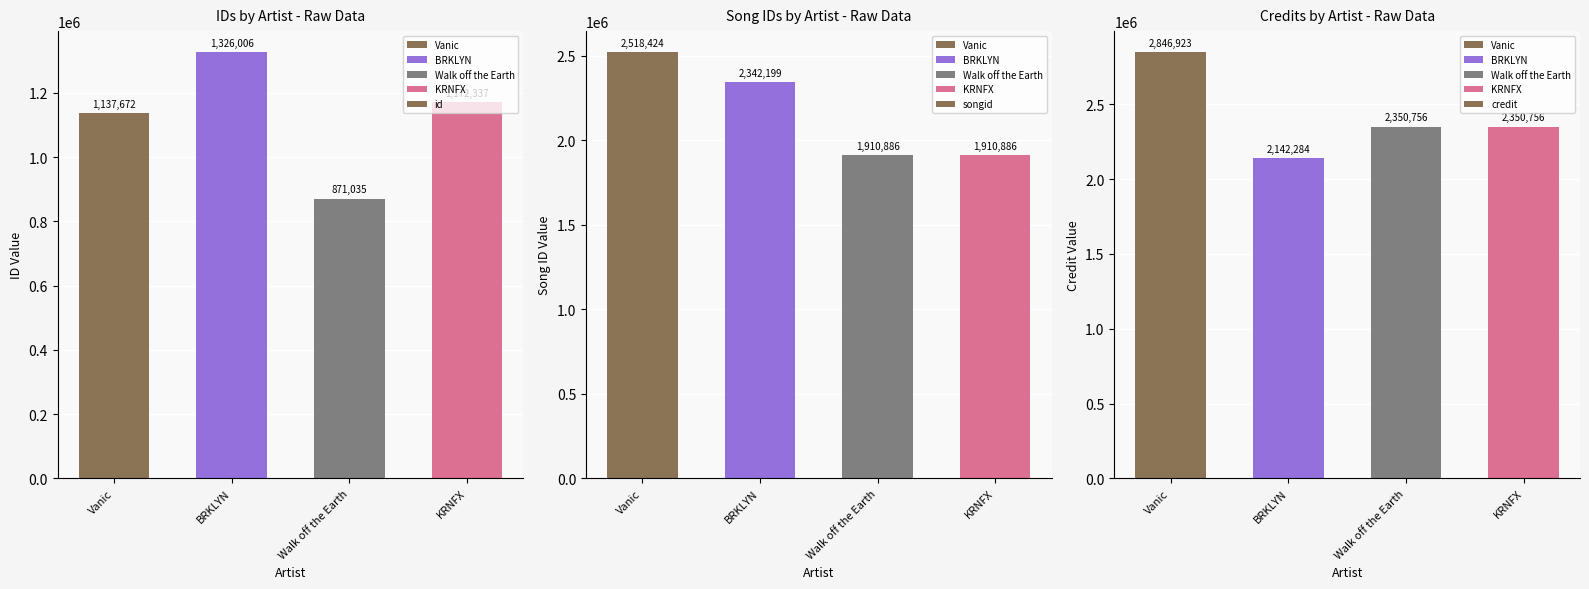

At which category is the sum across all series the highest?

Vanic